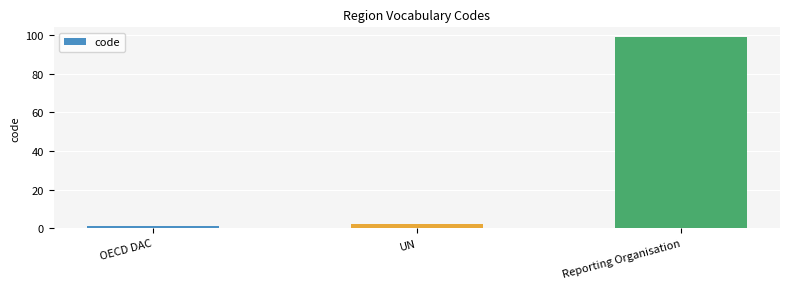

What value does the data have at UN?

2